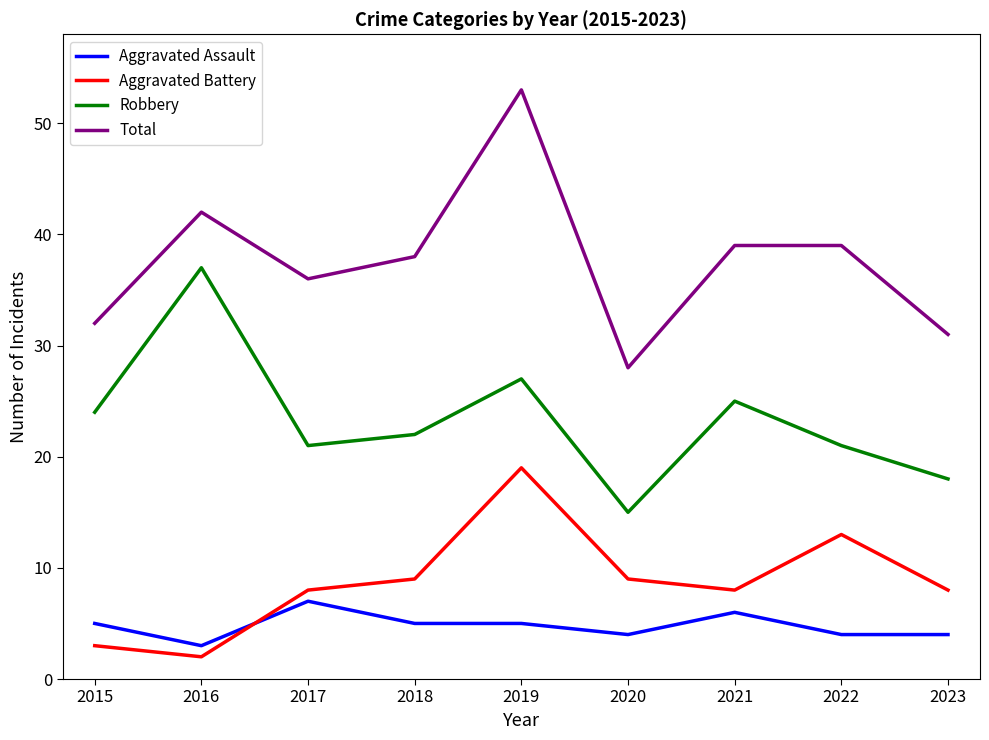

The Aggravated Battery series shows 8 at 2023. True or false?

True